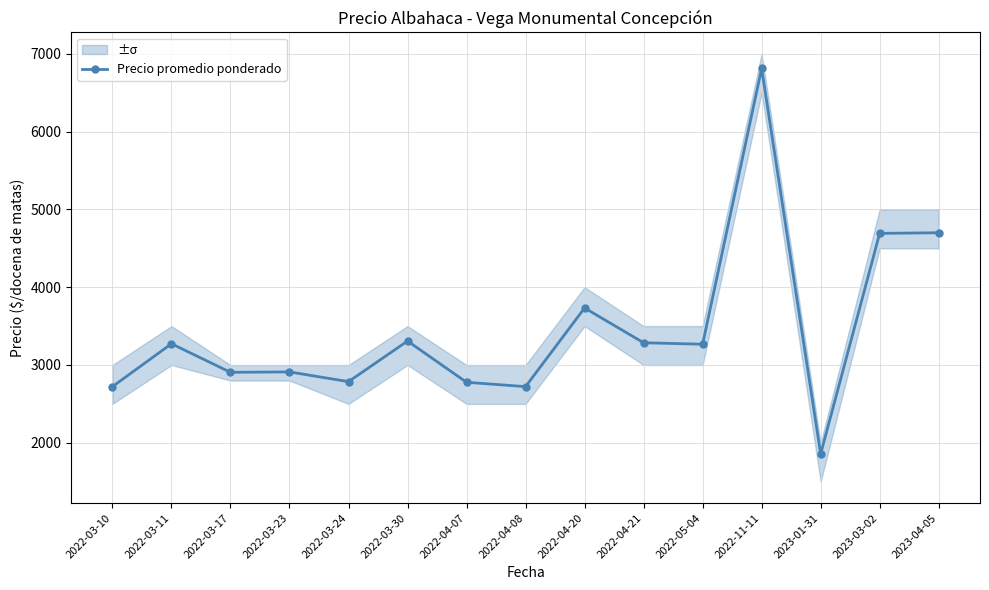

What is the difference between the values at 2022-04-20 and 2023-01-31?

1876